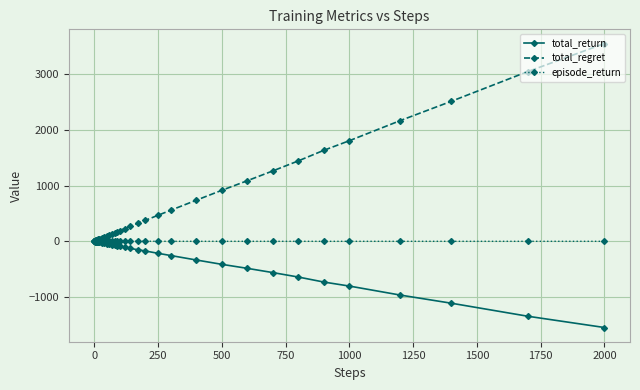

Which series has the widest spread of values?

total_regret